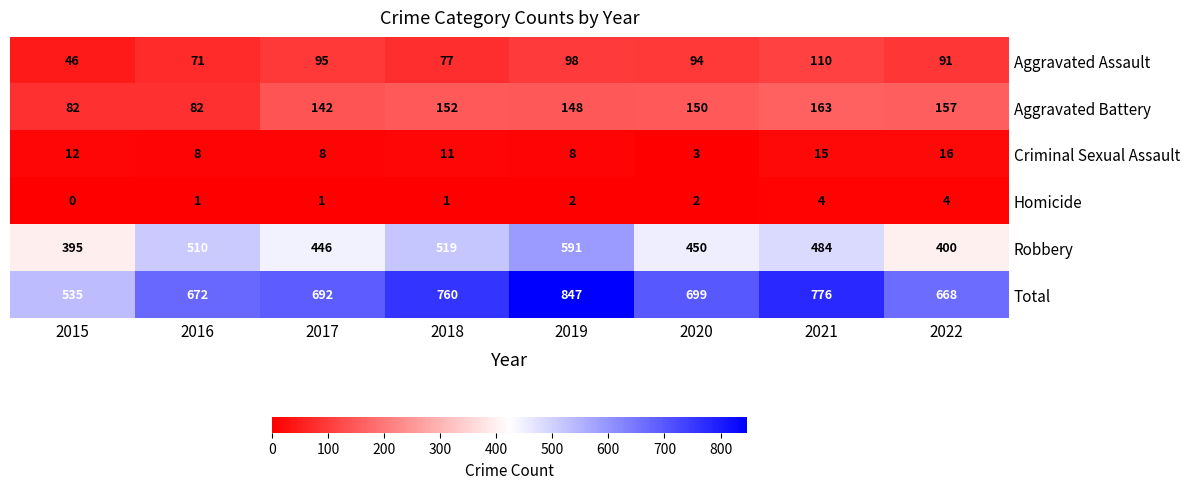

At which category is the sum across all series the highest?

2019